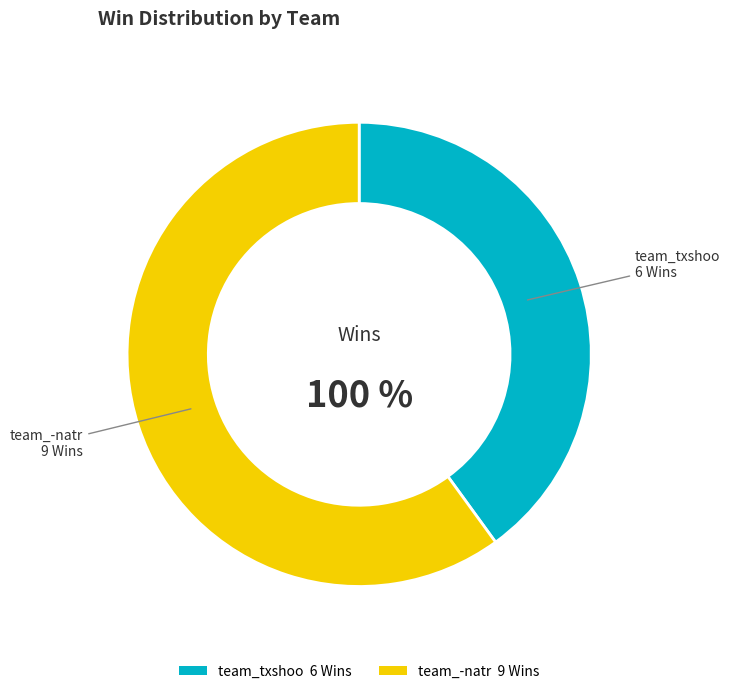

To the nearest percent, what is the difference between the largest and smallest slice percentages?

20%